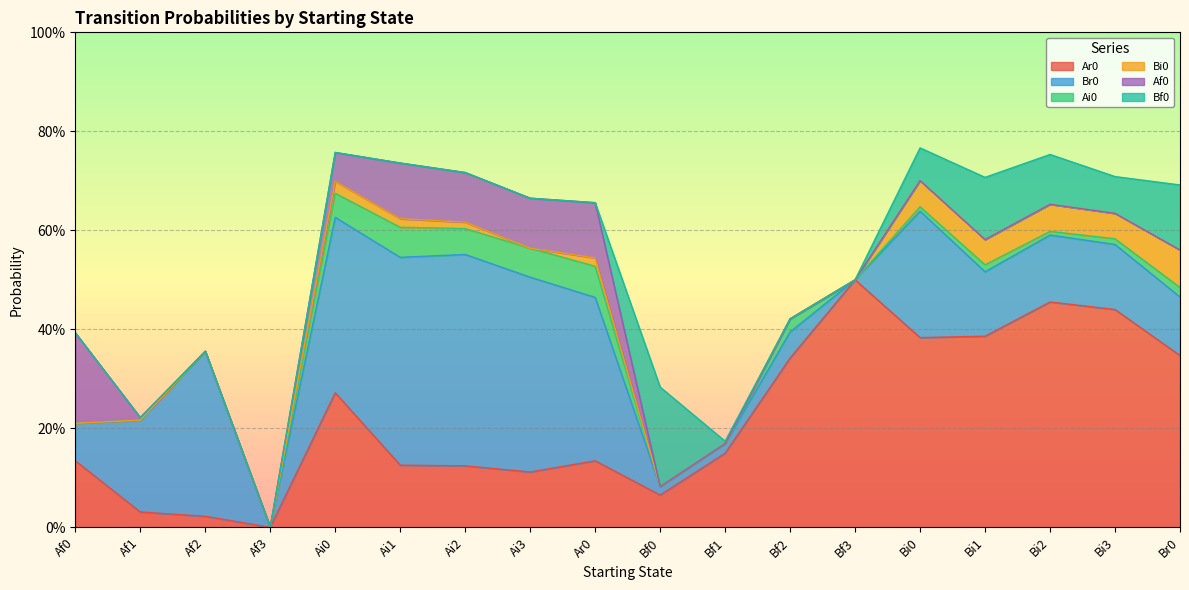

Reading right to left, what are all the values shown in this chart?

Ar0: Br0=0.3	Bi3=0.4	Bi2=0.5	Bi1=0.4	Bi0=0.4	Bf3=0.5	Bf2=0.3	Bf1=0.1	Bf0=0.1	Ar0=0.1	Ai3=0.1	Ai2=0.1	Ai1=0.1	Ai0=0.3	Af3=0.0	Af2=0.0	Af1=0.0	Af0=0.1
Br0: Br0=0.1	Bi3=0.1	Bi2=0.1	Bi1=0.1	Bi0=0.3	Bf3=0.0	Bf2=0.1	Bf1=0.0	Bf0=0.0	Ar0=0.3	Ai3=0.4	Ai2=0.4	Ai1=0.4	Ai0=0.4	Af3=0.0	Af2=0.3	Af1=0.2	Af0=0.1
Ai0: Br0=0.0	Bi3=0.0	Bi2=0.0	Bi1=0.0	Bi0=0.0	Bf3=0.0	Bf2=0.0	Bf1=0.0	Bf0=0.0	Ar0=0.1	Ai3=0.1	Ai2=0.1	Ai1=0.1	Ai0=0.0	Af3=0.0	Af2=0.0	Af1=0.0	Af0=0.0
Bi0: Br0=0.1	Bi3=0.1	Bi2=0.1	Bi1=0.1	Bi0=0.1	Bf3=0.0	Bf2=0.0	Bf1=0.0	Bf0=0.0	Ar0=0.0	Ai3=0.0	Ai2=0.0	Ai1=0.0	Ai0=0.0	Af3=0.0	Af2=0.0	Af1=0.0	Af0=0.0
Af0: Br0=0.0	Bi3=0.0	Bi2=0.0	Bi1=0.0	Bi0=0.0	Bf3=0.0	Bf2=0.0	Bf1=0.0	Bf0=0.0	Ar0=0.1	Ai3=0.1	Ai2=0.1	Ai1=0.1	Ai0=0.1	Af3=0.0	Af2=0.0	Af1=0.0	Af0=0.2
Bf0: Br0=0.1	Bi3=0.1	Bi2=0.1	Bi1=0.1	Bi0=0.1	Bf3=0.0	Bf2=0.0	Bf1=0.0	Bf0=0.2	Ar0=0.0	Ai3=0.0	Ai2=0.0	Ai1=0.0	Ai0=0.0	Af3=0.0	Af2=0.0	Af1=0.0	Af0=0.0